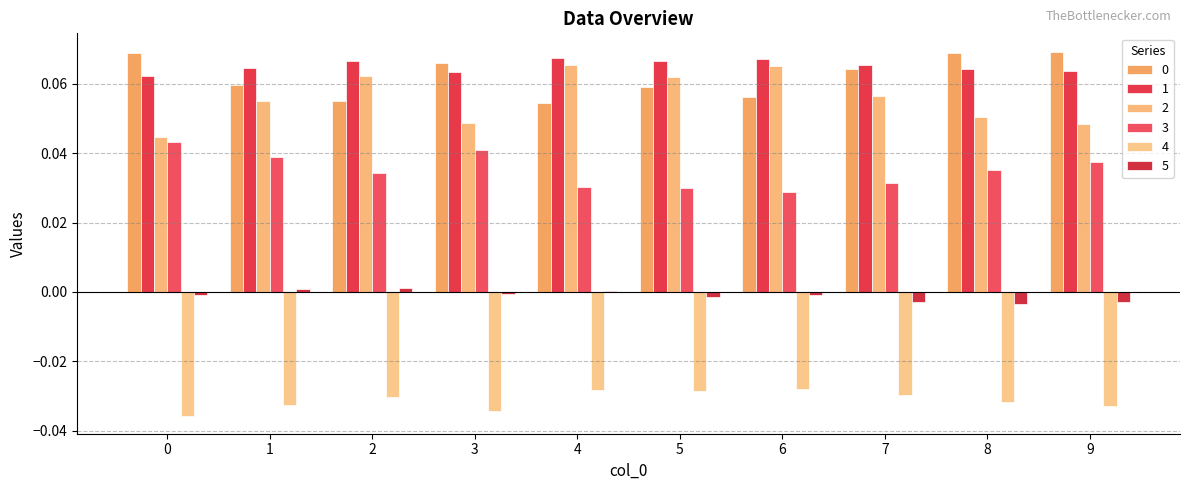

Is the value of 3 at 1 greater than the value of 2 at 1?

No